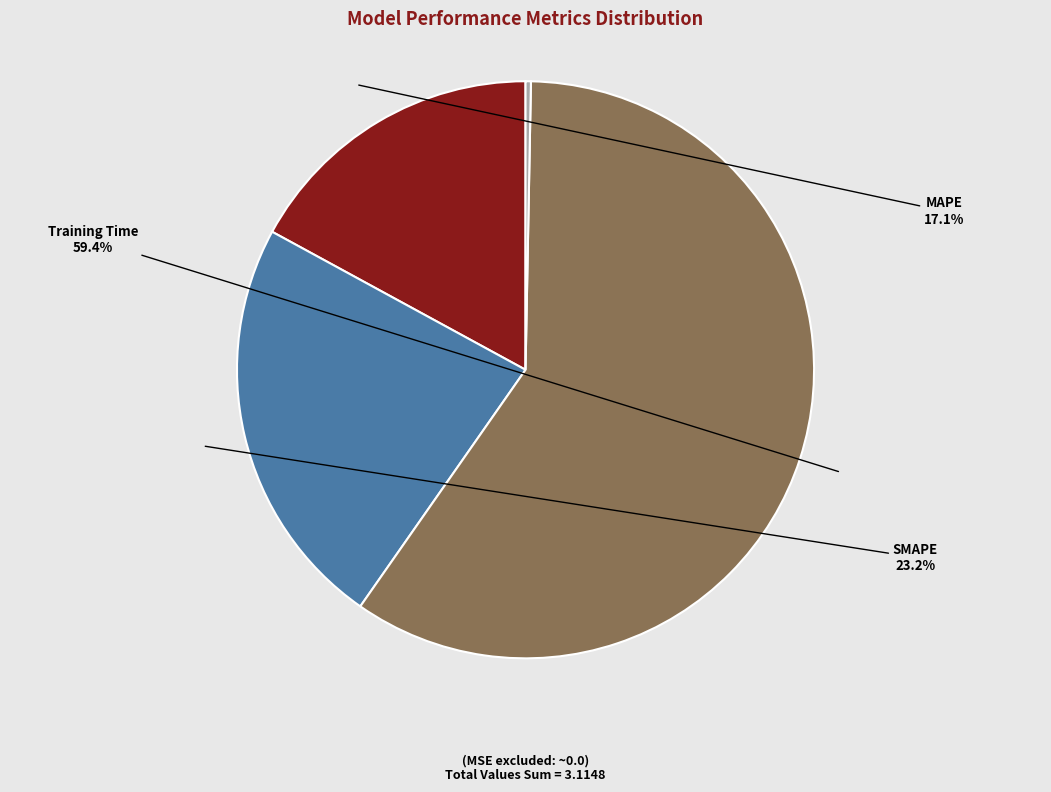

How many slices are in this pie chart?

4